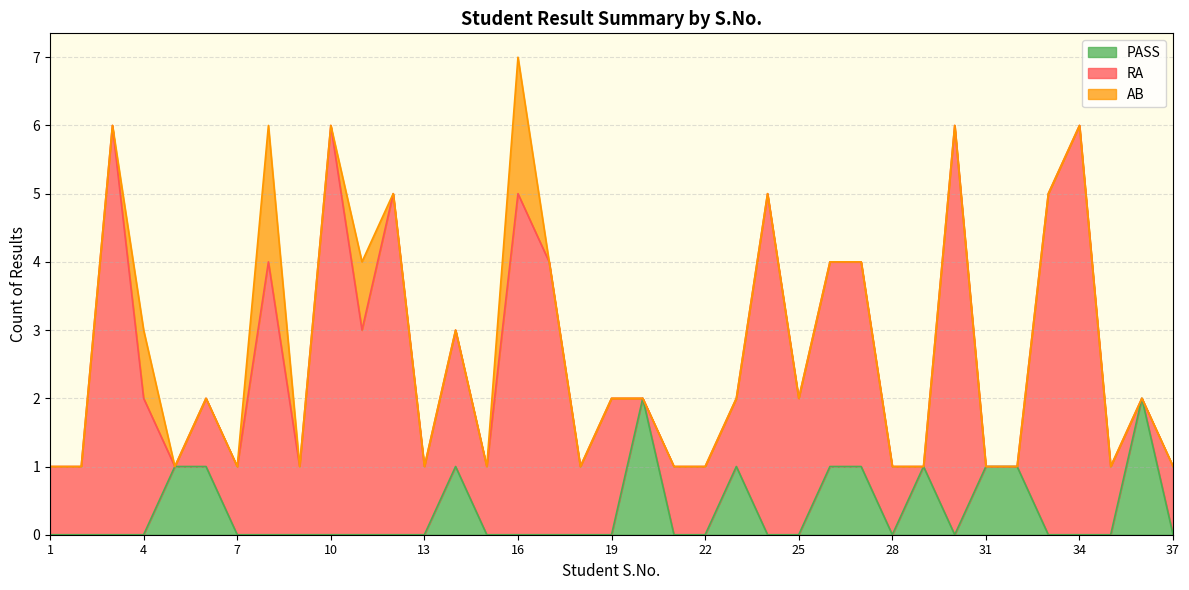

What is the sum of all RA values?

83